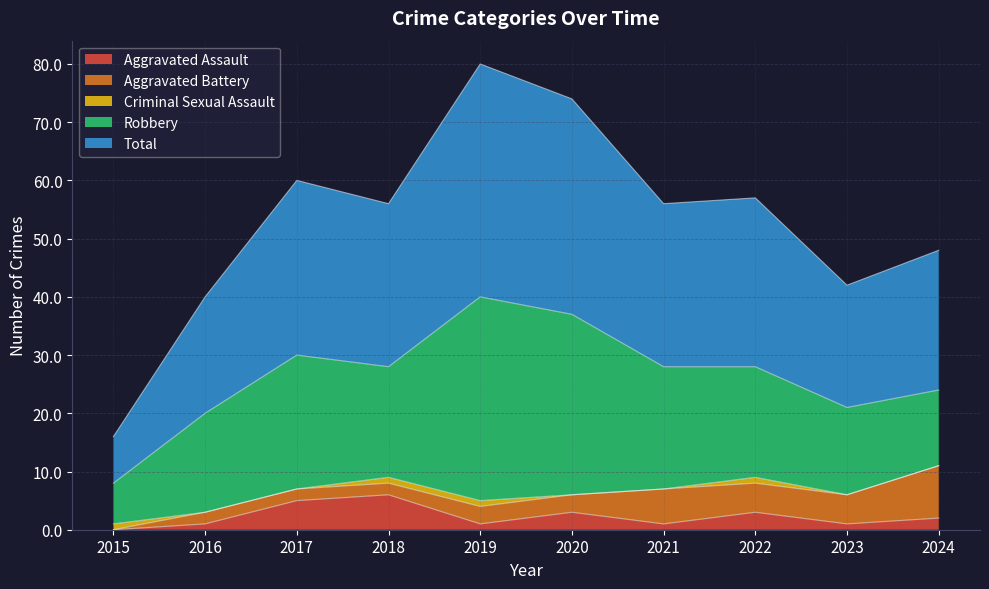

List the labels in order of Criminal Sexual Assault value, largest first.

2015, 2018, 2019, 2022, 2016, 2017, 2020, 2021, 2023, 2024